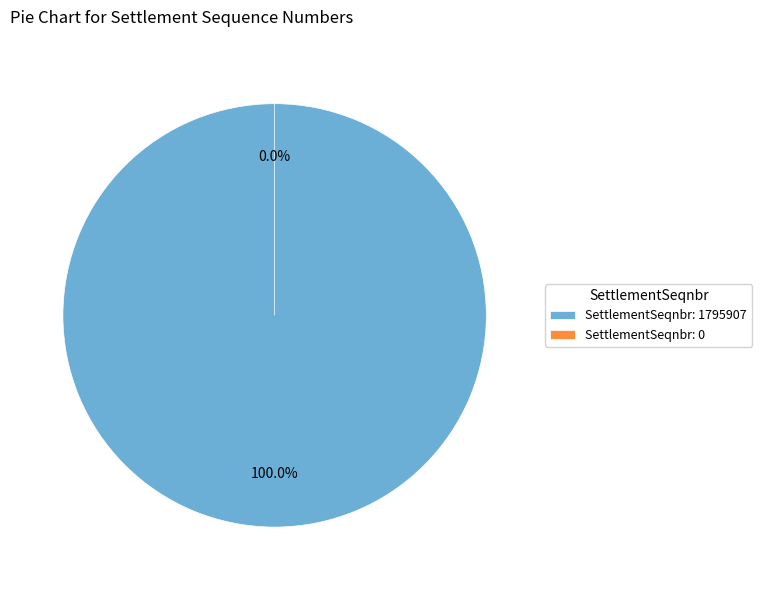

To the nearest percent, what is the difference between the 0 and 1795907 slice percentages?

100%